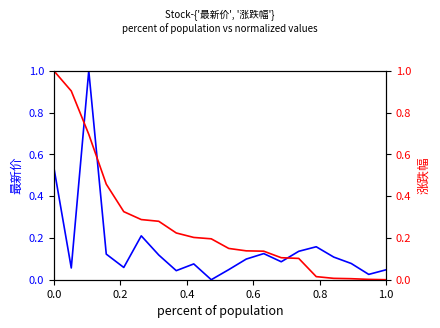

After their last crossing, which series has the higher values: 最新价 or 涨跌幅?

最新价